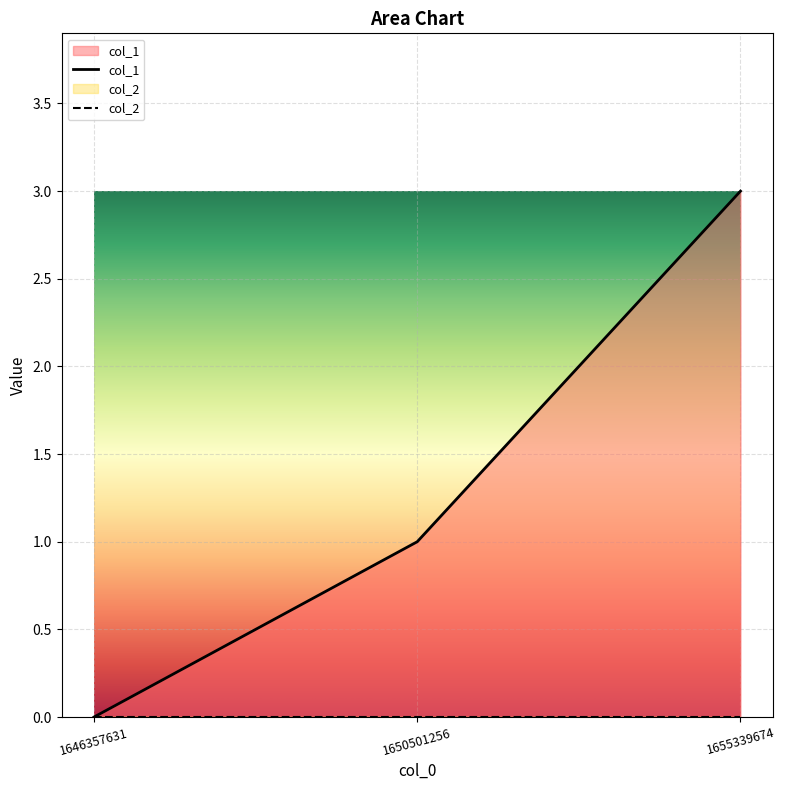

True or false: the data shows 1 at 1650501256.

False